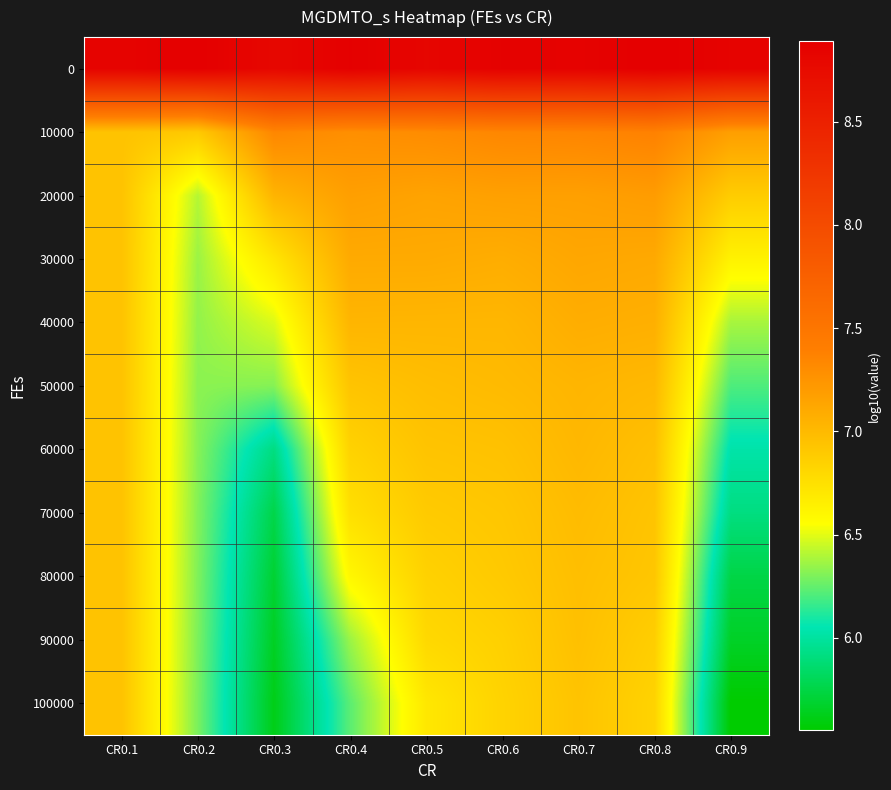

What is the total value across all series at CR0.7?

79.5